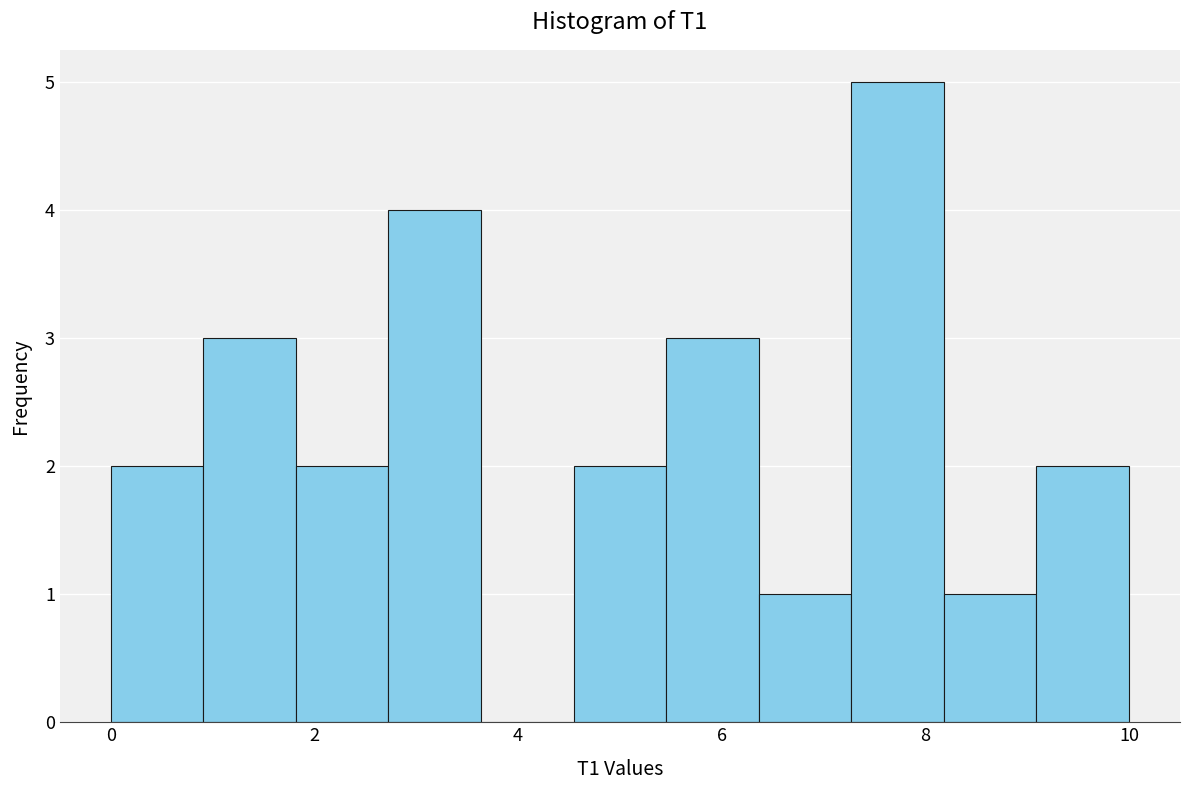

Which range on the x-axis has the tallest bar?

7.2 to 8.2